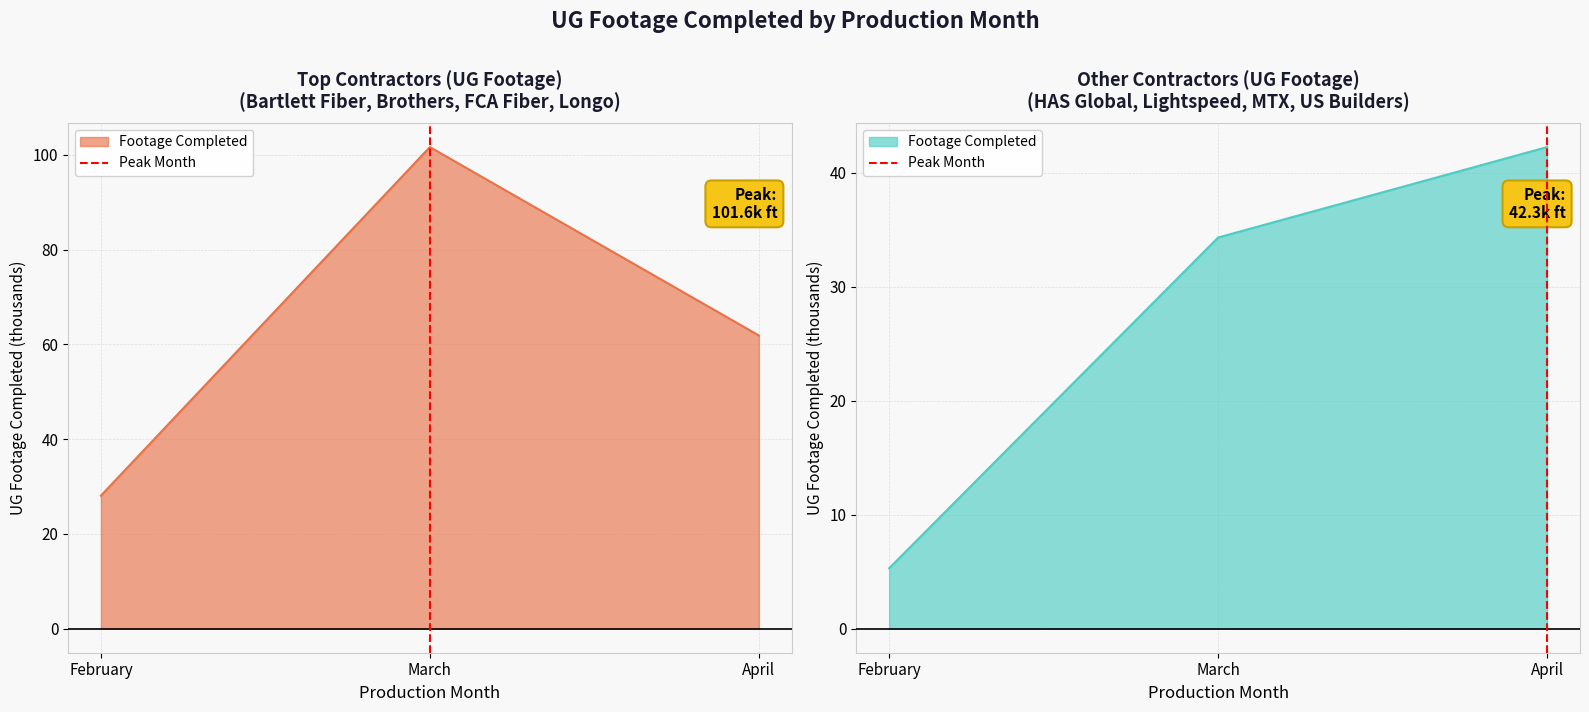

How many lines are shown in the chart?

1